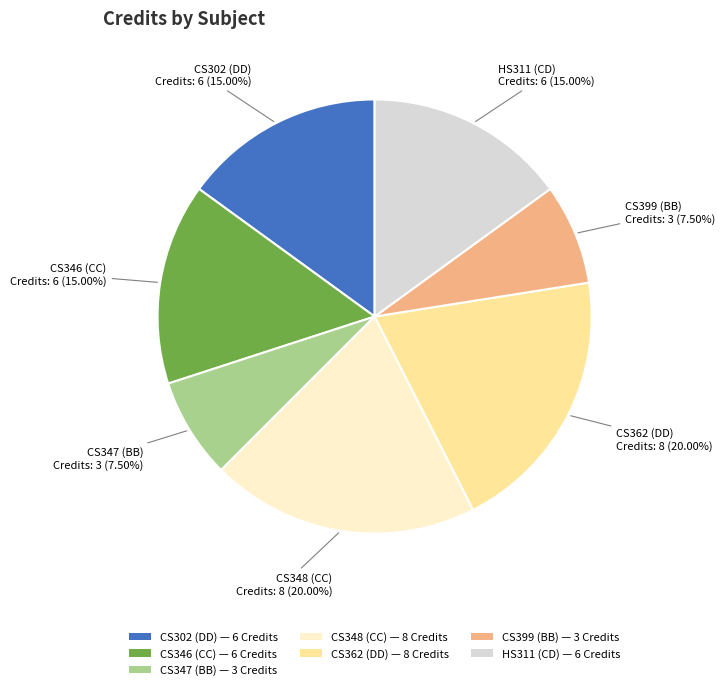

Is there any slice that represents more than half of the pie?

No